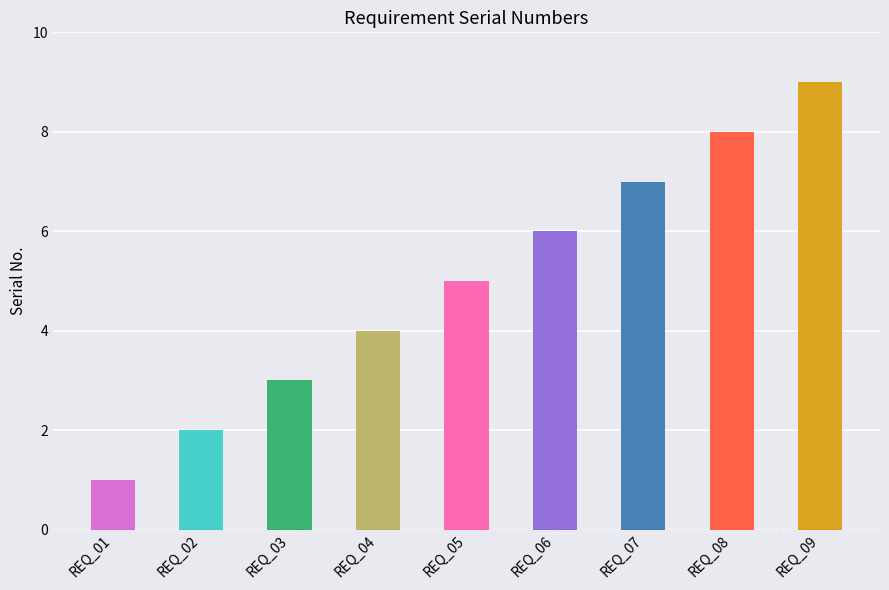

Reading right to left, transcribe all the data shown in this chart.

9	8	7	6	5	4	3	2	1